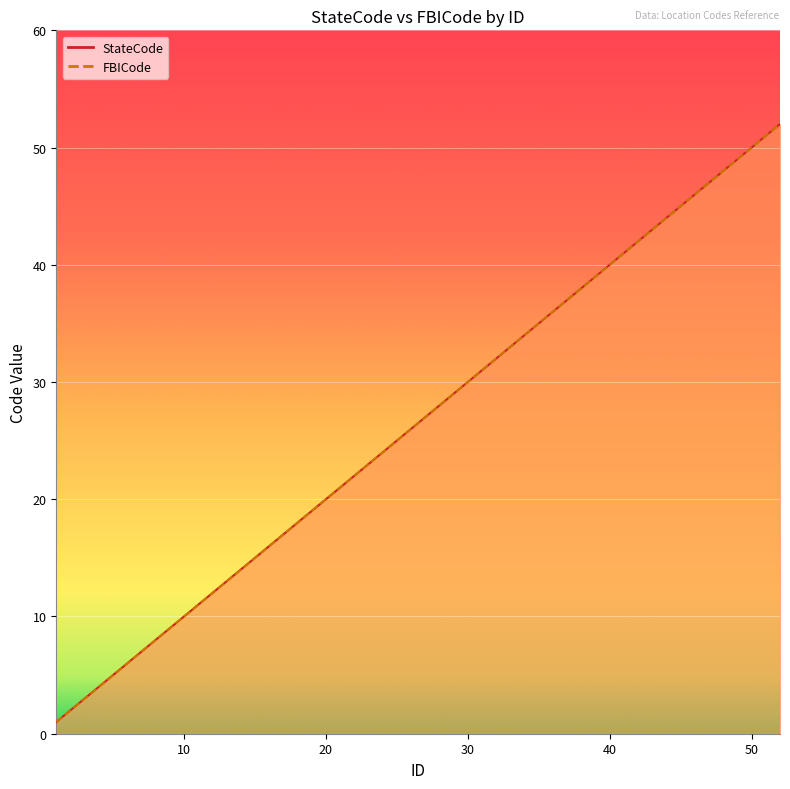

What is the maximum value shown in the chart?

52